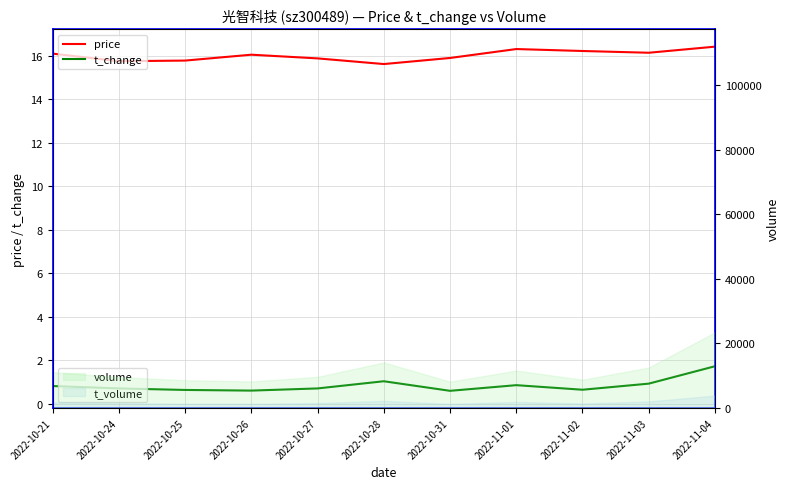

What is the total value across all series at 2022-11-01?

17.2